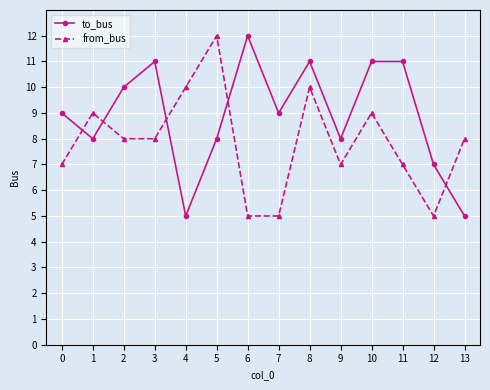

What is the total value across all series at 3?

19